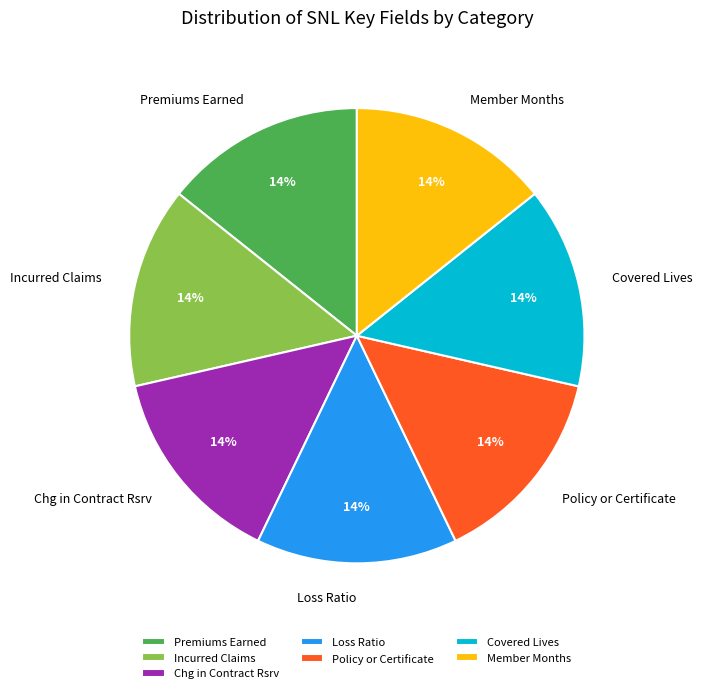

How many slices are in this pie chart?

7